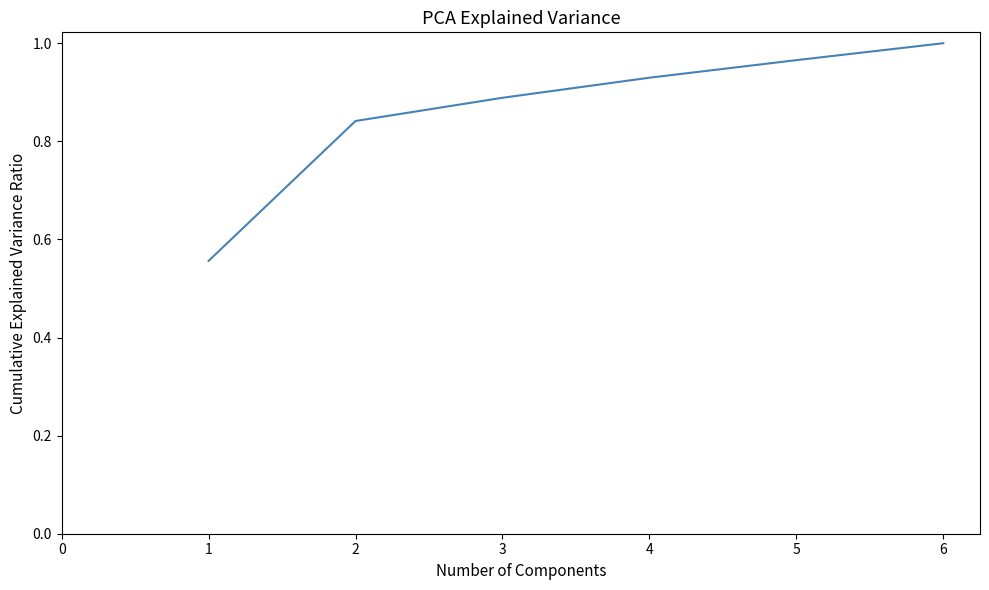

Rank the categories by value from lowest to highest.

1, 2, 3, 4, 5, 6